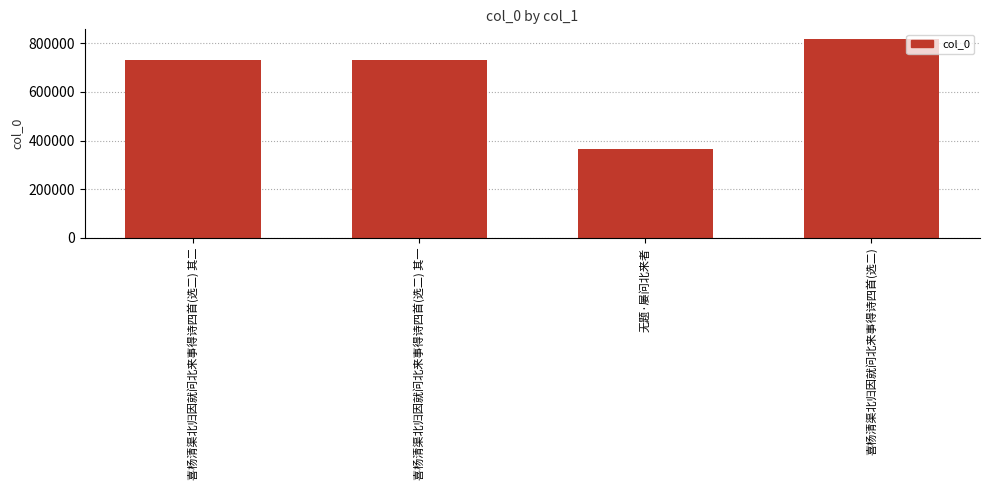

Does the chart contain stacked bars?

No